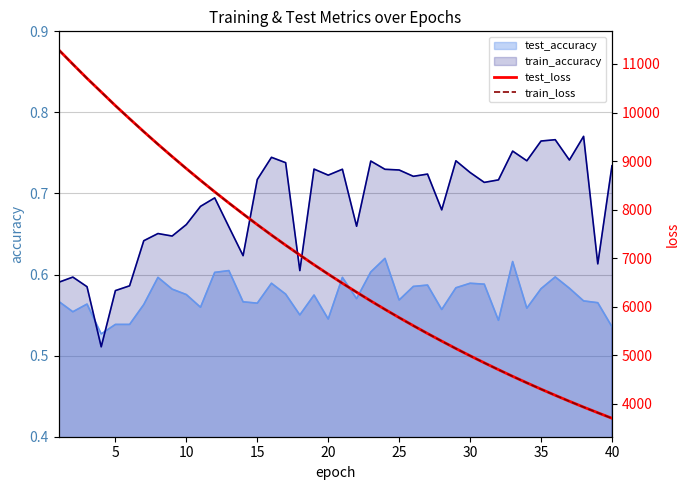

How many times do test_accuracy and train_accuracy cross each other?

2